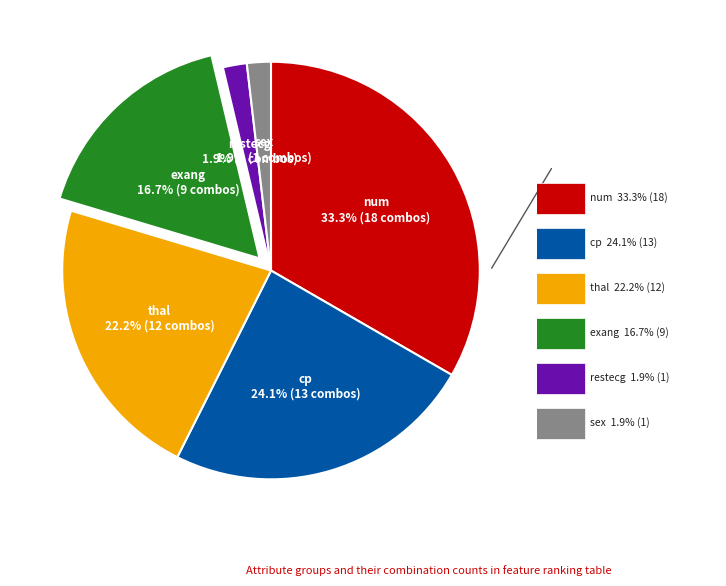

Count the number of slices in the pie.

6